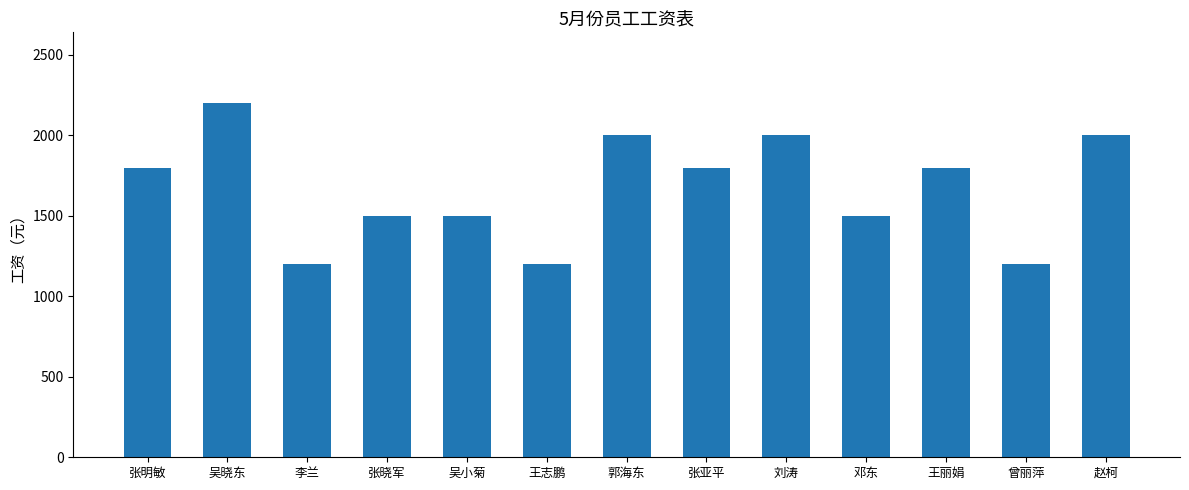

Is it true that the value at 吴小菊 is 375?

False